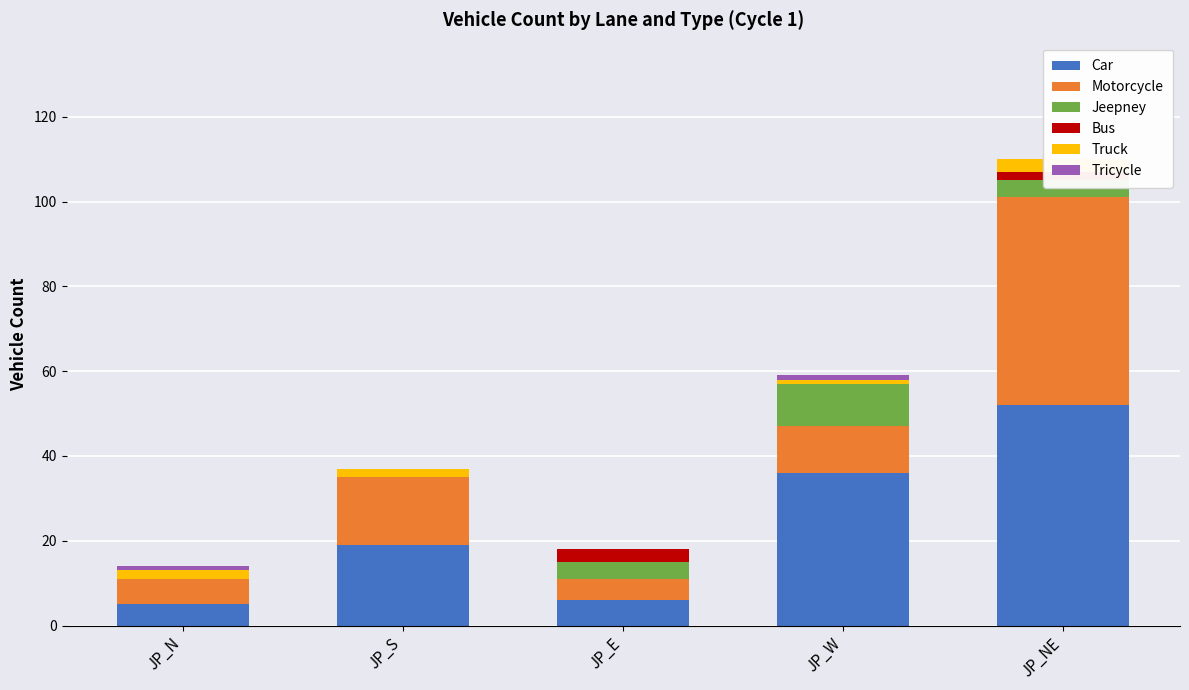

How many bars are there in each group?

6